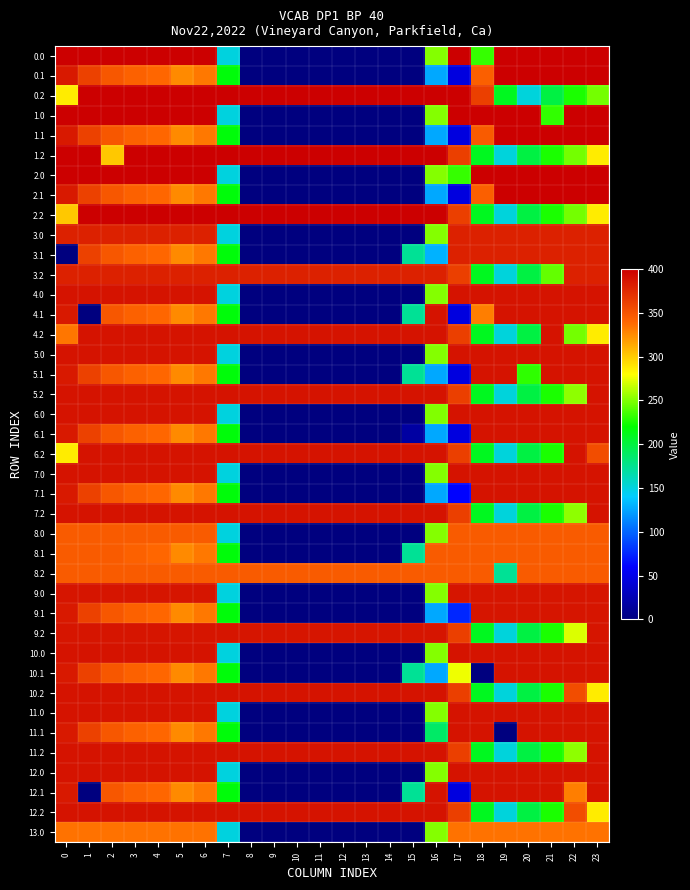

Reading left to right, list all the values displayed in this chart.

0.0: 0=400.0	1=400.0	2=400.0	3=400.0	4=400.0	5=400.0	6=400.0	7=150.1	8=0.0	9=0.0	10=0.0	11=0.0	12=0.0	13=0.0	14=0.0	15=0.0	16=250.9	17=400.0	18=232.6	19=400.0	20=400.0	21=400.0	22=400.0	23=400.0
0.1: 0=384.6	1=361.1	2=347.9	3=342.7	4=339.6	5=325.7	6=332.2	7=217.1	8=0.0	9=0.0	10=0.0	11=0.0	12=0.0	13=0.0	14=0.0	15=0.0	16=126.3	17=45.6	18=343.5	19=400.0	20=400.0	21=400.0	22=400.0	23=399.4
0.2: 0=287.1	1=400.0	2=400.0	3=400.0	4=400.0	5=400.0	6=400.0	7=400.0	8=400.0	9=400.0	10=400.0	11=400.0	12=400.0	13=400.0	14=400.0	15=400.0	16=400.0	17=400.0	18=362.4	19=210.0	20=151.0	21=199.2	22=226.4	23=247.4
1.0: 0=400.0	1=400.0	2=400.0	3=400.0	4=400.0	5=400.0	6=400.0	7=150.1	8=0.0	9=0.0	10=0.0	11=0.0	12=0.0	13=0.0	14=0.0	15=0.0	16=250.9	17=400.0	18=400.0	19=400.0	20=400.0	21=231.6	22=400.0	23=400.0
1.1: 0=384.6	1=361.1	2=347.9	3=342.7	4=339.6	5=325.7	6=332.2	7=217.1	8=0.0	9=0.0	10=0.0	11=0.0	12=0.0	13=0.0	14=0.0	15=0.0	16=126.3	17=45.6	18=345.4	19=400.0	20=400.0	21=400.0	22=400.0	23=399.4
1.2: 0=400.0	1=400.0	2=301.0	3=400.0	4=400.0	5=400.0	6=400.0	7=400.0	8=400.0	9=400.0	10=400.0	11=400.0	12=400.0	13=400.0	14=400.0	15=400.0	16=400.0	17=362.4	18=210.0	19=151.0	20=199.2	21=226.4	22=247.4	23=287.5
2.0: 0=400.0	1=400.0	2=400.0	3=400.0	4=400.0	5=400.0	6=400.0	7=150.1	8=0.0	9=0.0	10=0.0	11=0.0	12=0.0	13=0.0	14=0.0	15=0.0	16=250.9	17=232.6	18=400.0	19=400.0	20=400.0	21=400.0	22=400.0	23=400.0
2.1: 0=384.6	1=361.1	2=347.9	3=342.7	4=339.6	5=325.7	6=332.2	7=217.1	8=0.0	9=0.0	10=0.0	11=0.0	12=0.0	13=0.0	14=0.0	15=0.0	16=126.3	17=45.6	18=343.5	19=400.0	20=400.0	21=400.0	22=400.0	23=399.4
2.2: 0=301.0	1=400.0	2=400.0	3=400.0	4=400.0	5=400.0	6=400.0	7=400.0	8=400.0	9=400.0	10=400.0	11=400.0	12=400.0	13=400.0	14=400.0	15=400.0	16=400.0	17=362.4	18=210.0	19=151.0	20=199.2	21=226.4	22=247.4	23=287.5
3.0: 0=380.0	1=380.0	2=380.0	3=380.0	4=380.0	5=380.0	6=380.0	7=150.1	8=0.0	9=0.0	10=0.0	11=0.0	12=0.0	13=0.0	14=0.0	15=0.0	16=250.9	17=380.0	18=380.0	19=380.0	20=380.0	21=380.0	22=380.0	23=380.0
3.1: 0=0.0	1=361.1	2=347.9	3=342.7	4=339.6	5=325.7	6=332.2	7=217.1	8=0.0	9=0.0	10=0.0	11=0.0	12=0.0	13=0.0	14=0.0	15=173.1	16=129.9	17=380.0	18=380.0	19=380.0	20=380.0	21=380.0	22=380.0	23=380.0
3.2: 0=380.0	1=380.0	2=380.0	3=380.0	4=380.0	5=380.0	6=380.0	7=380.0	8=380.0	9=380.0	10=380.0	11=380.0	12=380.0	13=380.0	14=380.0	15=380.0	16=380.0	17=362.4	18=210.0	19=151.0	20=199.2	21=243.2	22=380.0	23=380.0
4.0: 0=388.0	1=388.0	2=388.0	3=388.0	4=388.0	5=388.0	6=388.0	7=150.1	8=0.0	9=0.0	10=0.0	11=0.0	12=0.0	13=0.0	14=0.0	15=0.0	16=250.9	17=388.0	18=388.0	19=388.0	20=388.0	21=388.0	22=388.0	23=388.0
4.1: 0=384.6	1=0.0	2=347.9	3=342.7	4=339.6	5=325.7	6=332.2	7=217.1	8=0.0	9=0.0	10=0.0	11=0.0	12=0.0	13=0.0	14=0.0	15=173.1	16=388.0	17=45.6	18=330.0	19=388.0	20=388.0	21=388.0	22=388.0	23=388.0
4.2: 0=333.1	1=388.0	2=388.0	3=388.0	4=388.0	5=388.0	6=388.0	7=388.0	8=388.0	9=388.0	10=388.0	11=388.0	12=388.0	13=388.0	14=388.0	15=388.0	16=388.0	17=362.4	18=210.0	19=151.0	20=199.2	21=388.0	22=247.4	23=287.5
5.0: 0=388.0	1=388.0	2=388.0	3=388.0	4=388.0	5=388.0	6=388.0	7=150.1	8=0.0	9=0.0	10=0.0	11=0.0	12=0.0	13=0.0	14=0.0	15=0.0	16=250.9	17=388.0	18=388.0	19=388.0	20=388.0	21=388.0	22=388.0	23=388.0
5.1: 0=384.6	1=361.1	2=347.9	3=342.7	4=339.6	5=325.7	6=332.2	7=217.1	8=0.0	9=0.0	10=0.0	11=0.0	12=0.0	13=0.0	14=0.0	15=173.1	16=126.3	17=45.6	18=388.0	19=388.0	20=230.6	21=388.0	22=388.0	23=388.0
5.2: 0=388.0	1=388.0	2=388.0	3=388.0	4=388.0	5=388.0	6=388.0	7=388.0	8=388.0	9=388.0	10=388.0	11=388.0	12=388.0	13=388.0	14=388.0	15=388.0	16=388.0	17=362.4	18=210.0	19=151.0	20=199.2	21=226.4	22=253.7	23=388.0
6.0: 0=388.0	1=388.0	2=388.0	3=388.0	4=388.0	5=388.0	6=388.0	7=150.1	8=0.0	9=0.0	10=0.0	11=0.0	12=0.0	13=0.0	14=0.0	15=0.0	16=250.5	17=388.0	18=388.0	19=388.0	20=388.0	21=388.0	22=388.0	23=388.0
6.1: 0=384.6	1=361.1	2=347.9	3=342.7	4=339.6	5=325.7	6=332.2	7=217.1	8=0.0	9=0.0	10=0.0	11=0.0	12=0.0	13=0.0	14=0.0	15=16.5	16=126.3	17=45.6	18=388.0	19=388.0	20=388.0	21=388.0	22=388.0	23=388.0
6.2: 0=287.1	1=388.0	2=388.0	3=388.0	4=388.0	5=388.0	6=388.0	7=388.0	8=388.0	9=388.0	10=388.0	11=388.0	12=388.0	13=388.0	14=388.0	15=388.0	16=388.0	17=362.4	18=210.0	19=151.0	20=199.2	21=226.4	22=388.0	23=354.5
7.0: 0=388.0	1=388.0	2=388.0	3=388.0	4=388.0	5=388.0	6=388.0	7=150.1	8=0.0	9=0.0	10=0.0	11=0.0	12=0.0	13=0.0	14=0.0	15=0.0	16=250.9	17=388.0	18=388.0	19=388.0	20=388.0	21=388.0	22=388.0	23=388.0
7.1: 0=384.6	1=361.1	2=347.9	3=342.7	4=339.6	5=325.7	6=332.2	7=217.1	8=0.0	9=0.0	10=0.0	11=0.0	12=0.0	13=0.0	14=0.0	15=0.0	16=126.3	17=61.3	18=388.0	19=388.0	20=388.0	21=388.0	22=388.0	23=388.0
7.2: 0=388.0	1=388.0	2=388.0	3=388.0	4=388.0	5=388.0	6=388.0	7=388.0	8=388.0	9=388.0	10=388.0	11=388.0	12=388.0	13=388.0	14=388.0	15=388.0	16=388.0	17=362.4	18=210.0	19=151.0	20=199.2	21=226.4	22=253.7	23=388.0
8.0: 0=346.0	1=346.0	2=346.0	3=346.0	4=346.0	5=346.0	6=346.0	7=150.1	8=0.0	9=0.0	10=0.0	11=0.0	12=0.0	13=0.0	14=0.0	15=0.0	16=250.9	17=346.0	18=346.0	19=346.0	20=346.0	21=346.0	22=346.0	23=346.0
8.1: 0=346.0	1=346.0	2=346.0	3=342.7	4=339.6	5=325.7	6=332.2	7=217.1	8=0.0	9=0.0	10=0.0	11=0.0	12=0.0	13=0.0	14=0.0	15=173.1	16=345.8	17=346.0	18=346.0	19=346.0	20=346.0	21=346.0	22=346.0	23=346.0
8.2: 0=346.0	1=346.0	2=346.0	3=346.0	4=346.0	5=346.0	6=346.0	7=346.0	8=346.0	9=346.0	10=346.0	11=346.0	12=346.0	13=346.0	14=346.0	15=346.0	16=346.0	17=346.0	18=346.0	19=173.4	20=346.0	21=346.0	22=346.0	23=346.0
9.0: 0=387.0	1=387.0	2=387.0	3=387.0	4=387.0	5=387.0	6=387.0	7=150.1	8=0.0	9=0.0	10=0.0	11=0.0	12=0.0	13=0.0	14=0.0	15=0.0	16=250.9	17=387.0	18=387.0	19=387.0	20=387.0	21=387.0	22=387.0	23=387.0
9.1: 0=384.6	1=361.1	2=347.9	3=342.7	4=339.6	5=325.7	6=332.2	7=217.1	8=0.0	9=0.0	10=0.0	11=0.0	12=0.0	13=0.0	14=0.0	15=0.0	16=126.3	17=75.6	18=387.0	19=387.0	20=387.0	21=387.0	22=387.0	23=387.0
9.2: 0=387.0	1=387.0	2=387.0	3=387.0	4=387.0	5=387.0	6=387.0	7=387.0	8=387.0	9=387.0	10=387.0	11=387.0	12=387.0	13=387.0	14=387.0	15=387.0	16=387.0	17=362.4	18=210.0	19=151.0	20=199.2	21=226.4	22=271.8	23=387.0
10.0: 0=388.0	1=388.0	2=388.0	3=388.0	4=388.0	5=388.0	6=388.0	7=150.1	8=0.0	9=0.0	10=0.0	11=0.0	12=0.0	13=0.0	14=0.0	15=0.0	16=250.9	17=388.0	18=388.0	19=388.0	20=388.0	21=388.0	22=388.0	23=388.0
10.1: 0=384.6	1=361.1	2=347.9	3=342.7	4=339.6	5=325.7	6=332.2	7=217.1	8=0.0	9=0.0	10=0.0	11=0.0	12=0.0	13=0.0	14=0.0	15=173.1	16=126.3	17=276.2	18=0.0	19=388.0	20=388.0	21=388.0	22=388.0	23=388.0
10.2: 0=388.0	1=388.0	2=388.0	3=388.0	4=388.0	5=388.0	6=388.0	7=388.0	8=388.0	9=388.0	10=388.0	11=388.0	12=388.0	13=388.0	14=388.0	15=388.0	16=388.0	17=362.4	18=210.0	19=151.0	20=199.2	21=226.4	22=354.2	23=287.5
11.0: 0=388.0	1=388.0	2=388.0	3=388.0	4=388.0	5=388.0	6=388.0	7=150.1	8=0.0	9=0.0	10=0.0	11=0.0	12=0.0	13=0.0	14=0.0	15=0.0	16=250.9	17=388.0	18=388.0	19=388.0	20=388.0	21=388.0	22=388.0	23=388.0
11.1: 0=384.6	1=361.1	2=347.9	3=342.7	4=339.6	5=325.7	6=332.2	7=217.1	8=0.0	9=0.0	10=0.0	11=0.0	12=0.0	13=0.0	14=0.0	15=0.0	16=187.5	17=388.0	18=388.0	19=0.0	20=388.0	21=388.0	22=388.0	23=388.0
11.2: 0=388.0	1=388.0	2=388.0	3=388.0	4=388.0	5=388.0	6=388.0	7=388.0	8=388.0	9=388.0	10=388.0	11=388.0	12=388.0	13=388.0	14=388.0	15=388.0	16=388.0	17=362.4	18=210.0	19=151.0	20=199.2	21=226.4	22=253.7	23=388.0
12.0: 0=388.0	1=388.0	2=388.0	3=388.0	4=388.0	5=388.0	6=388.0	7=150.1	8=0.0	9=0.0	10=0.0	11=0.0	12=0.0	13=0.0	14=0.0	15=0.0	16=250.9	17=388.0	18=388.0	19=388.0	20=388.0	21=388.0	22=388.0	23=388.0
12.1: 0=384.6	1=0.0	2=347.9	3=342.7	4=339.6	5=325.7	6=332.2	7=217.1	8=0.0	9=0.0	10=0.0	11=0.0	12=0.0	13=0.0	14=0.0	15=173.1	16=388.0	17=45.6	18=388.0	19=388.0	20=388.0	21=388.0	22=330.0	23=388.0
12.2: 0=388.0	1=388.0	2=388.0	3=388.0	4=388.0	5=388.0	6=388.0	7=388.0	8=388.0	9=388.0	10=388.0	11=388.0	12=388.0	13=388.0	14=388.0	15=388.0	16=388.0	17=362.4	18=210.0	19=151.0	20=199.2	21=226.4	22=354.2	23=287.5
13.0: 0=335.0	1=335.0	2=335.0	3=335.0	4=335.0	5=335.0	6=335.0	7=150.1	8=0.0	9=0.0	10=0.0	11=0.0	12=0.0	13=0.0	14=0.0	15=0.0	16=250.9	17=335.0	18=335.0	19=335.0	20=335.0	21=335.0	22=335.0	23=335.0